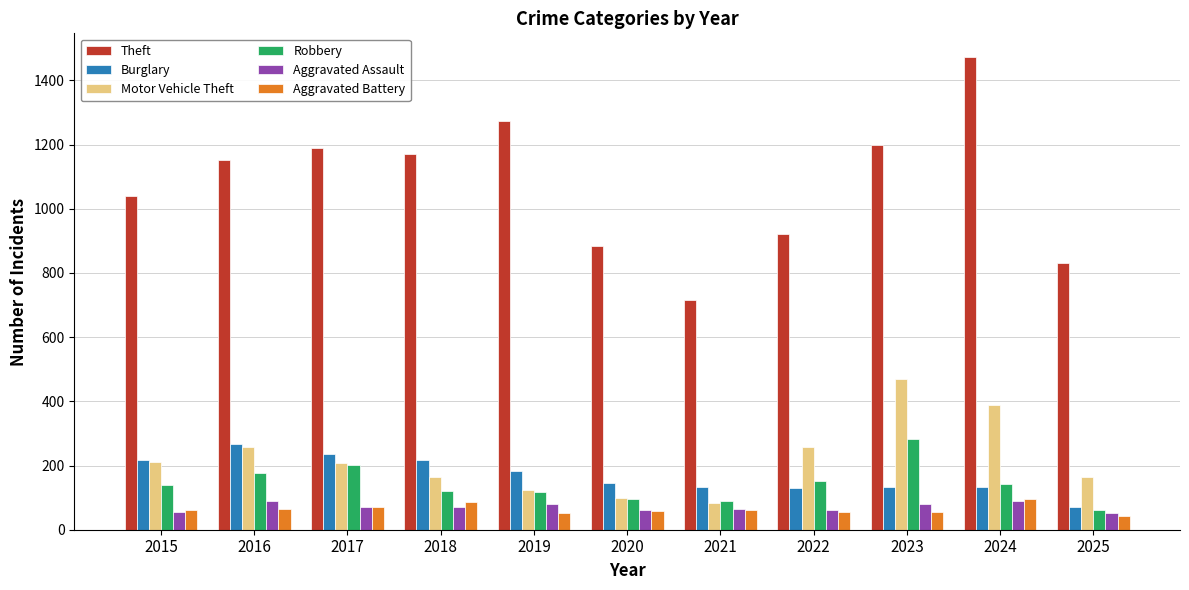

Which series has the largest total across all categories?

Theft